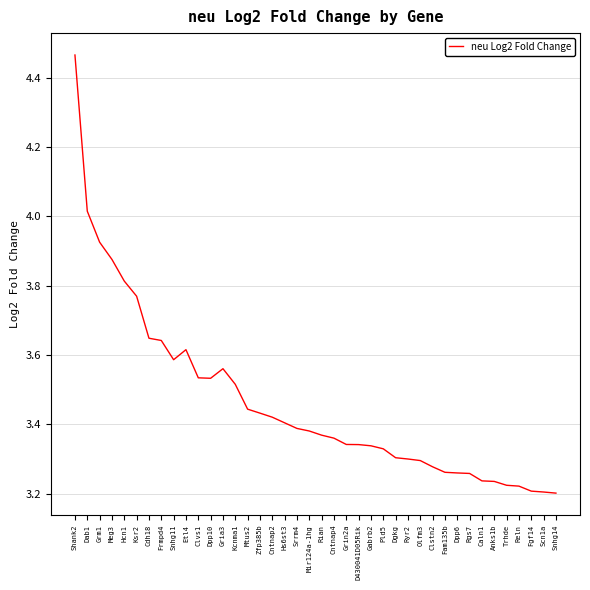

What is the difference between the maximum and minimum values?

1.3